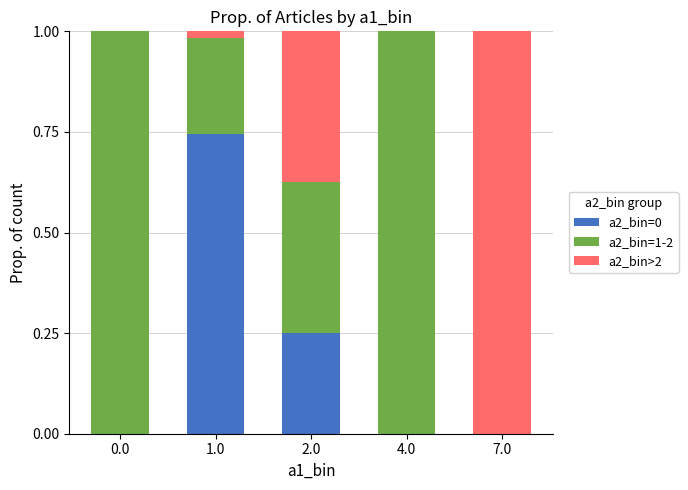

At which label does a2_bin=0 reach its peak?

1.0